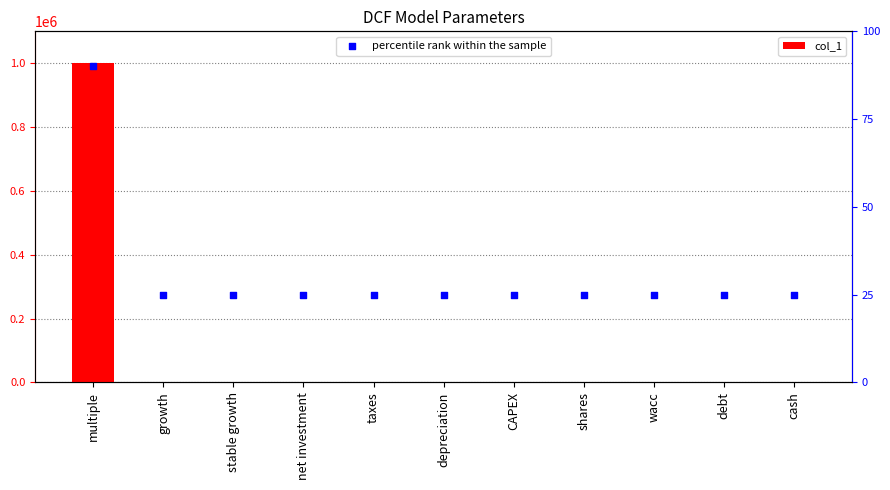

What is the total value across all series at wacc?

25